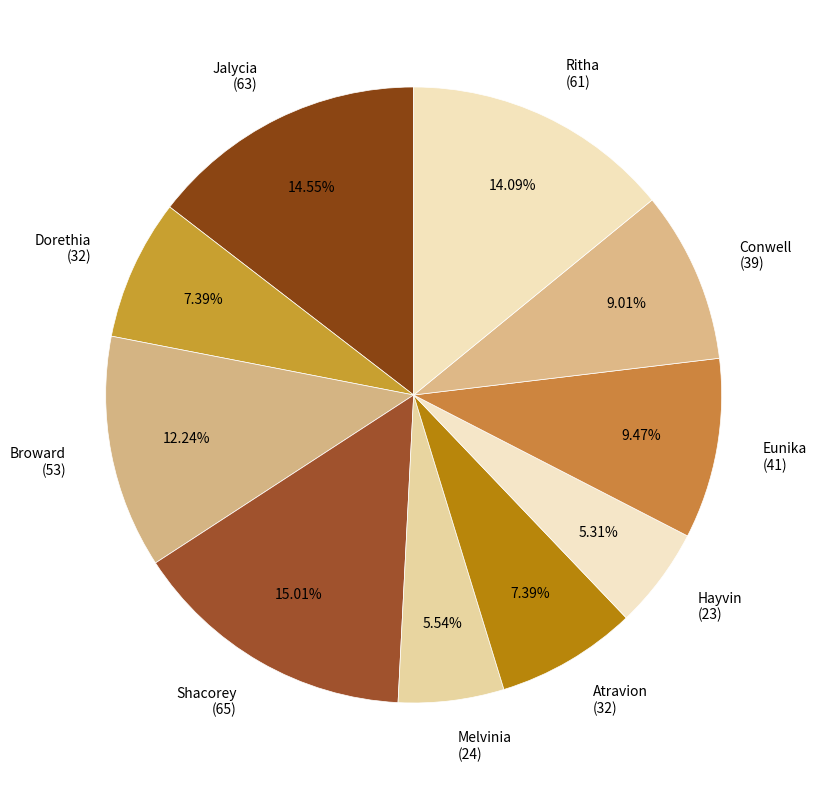

To the nearest percent, what percentage of the pie is Dorethia?

7%